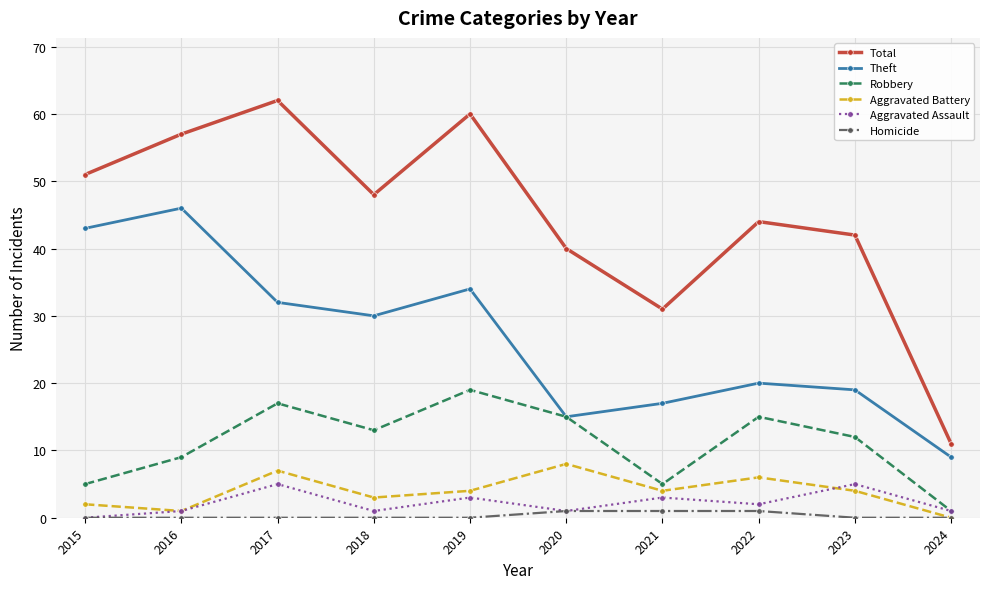

True or false: Total and Homicide intersect in this chart.

False